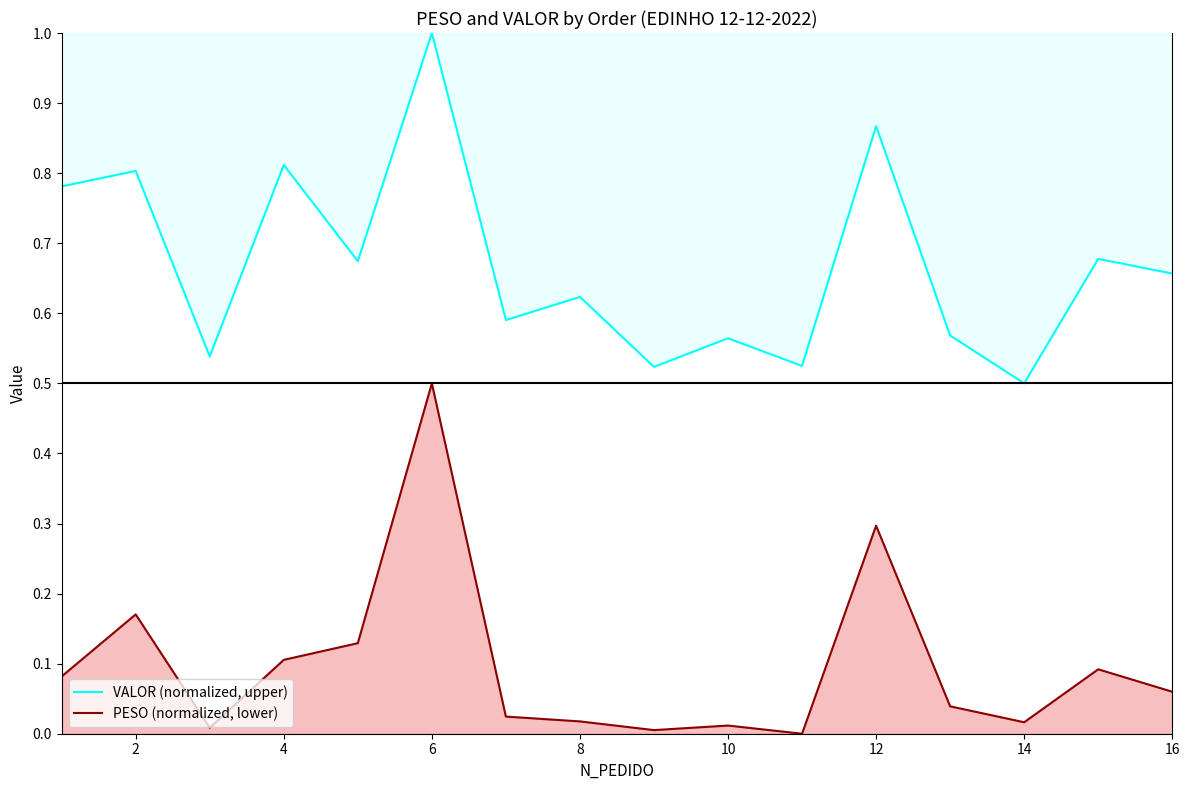

The value of PESO (normalized, lower) at 6 is 0.5. True or false?

True